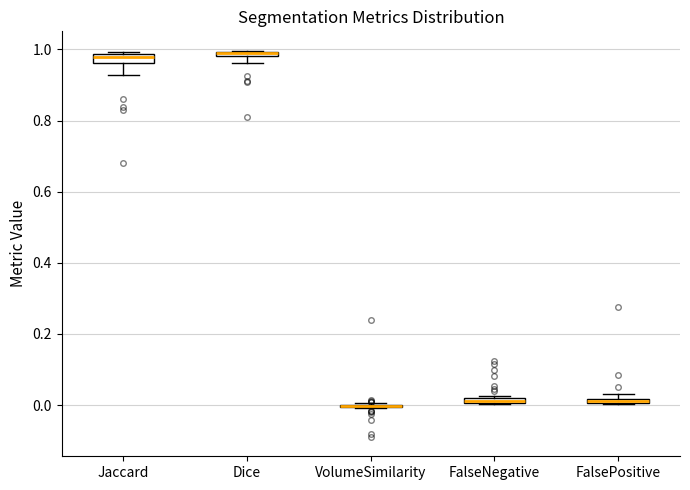

Where is the lower edge of the box for Jaccard on the y-axis? The values are not printed on the chart, so give them approximately, as read against the axis.

0.96